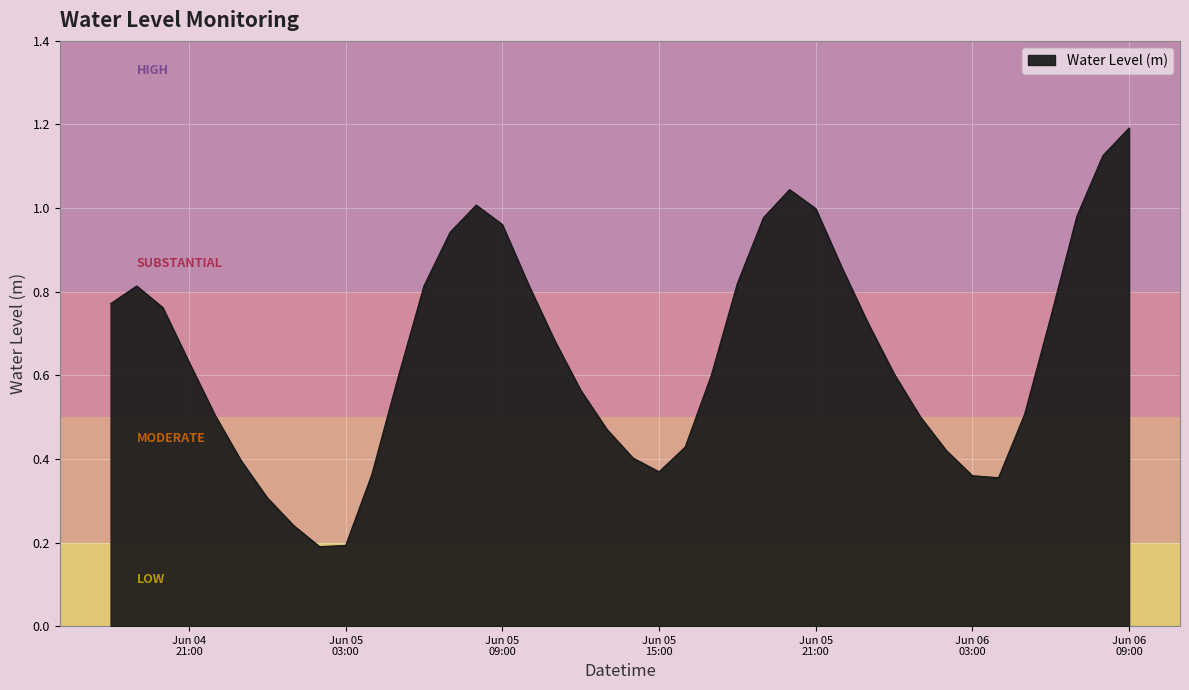

What is the greatest value displayed?

1.2